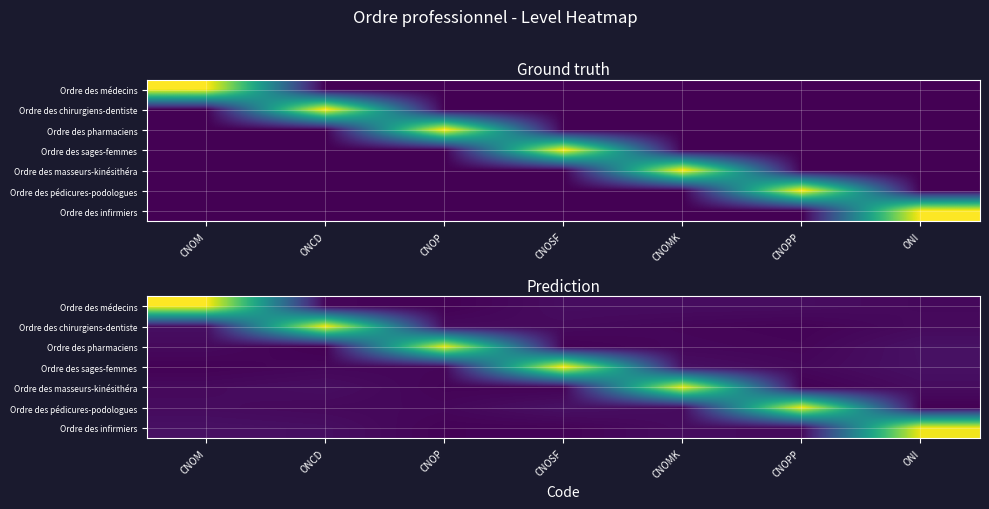

Which category has the lowest value across all series?

ONCD